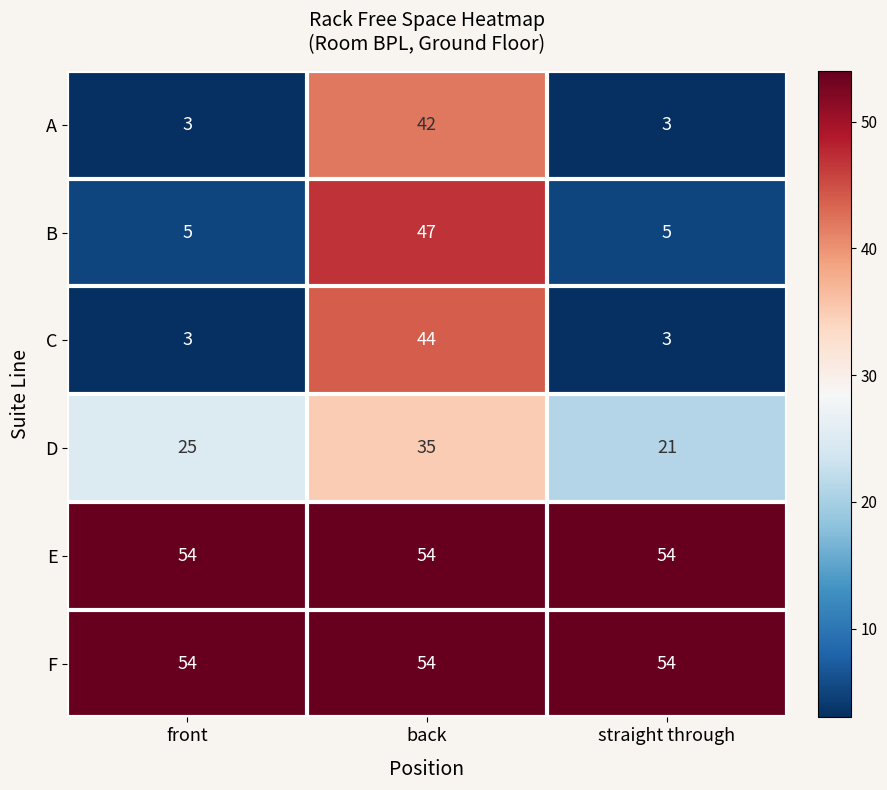

What is the sum of all D values?

81